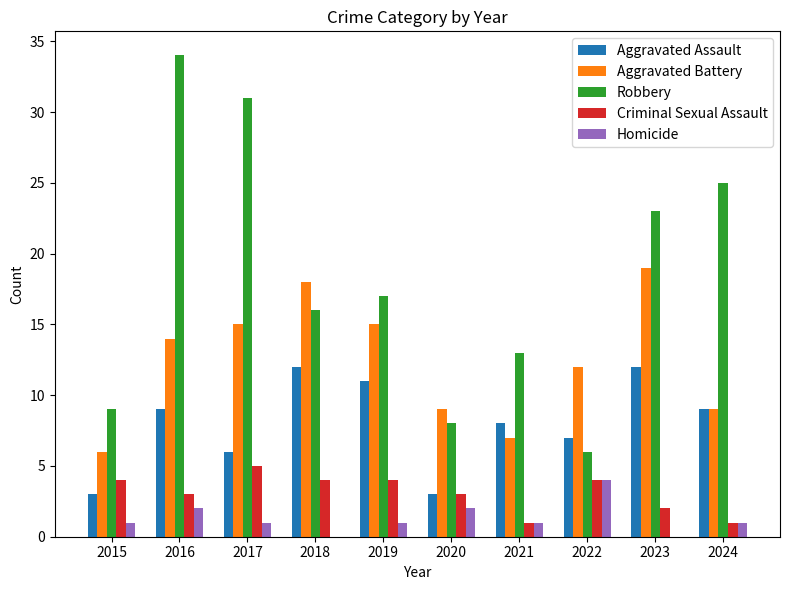

Are the bars grouped side by side (vs. stacked)?

Yes